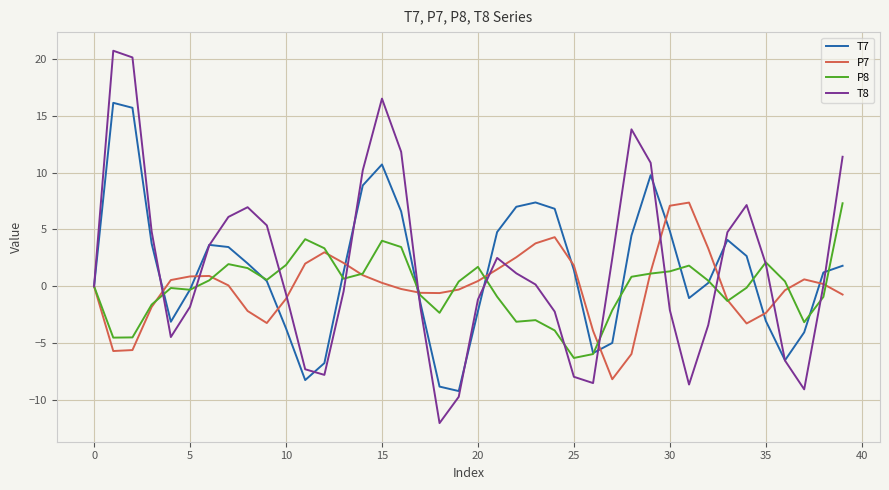

What is the highest value of the T7 series?

16.1